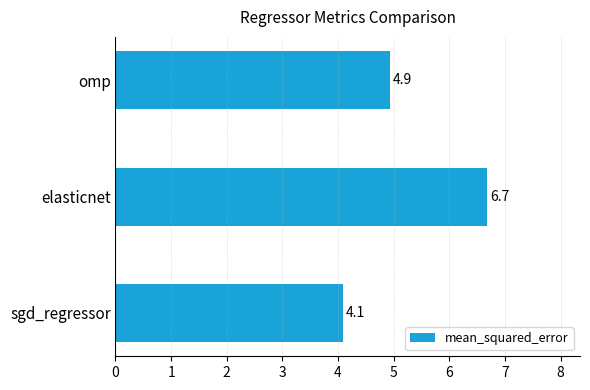

List the labels in order of value, smallest first.

sgd_regressor, omp, elasticnet